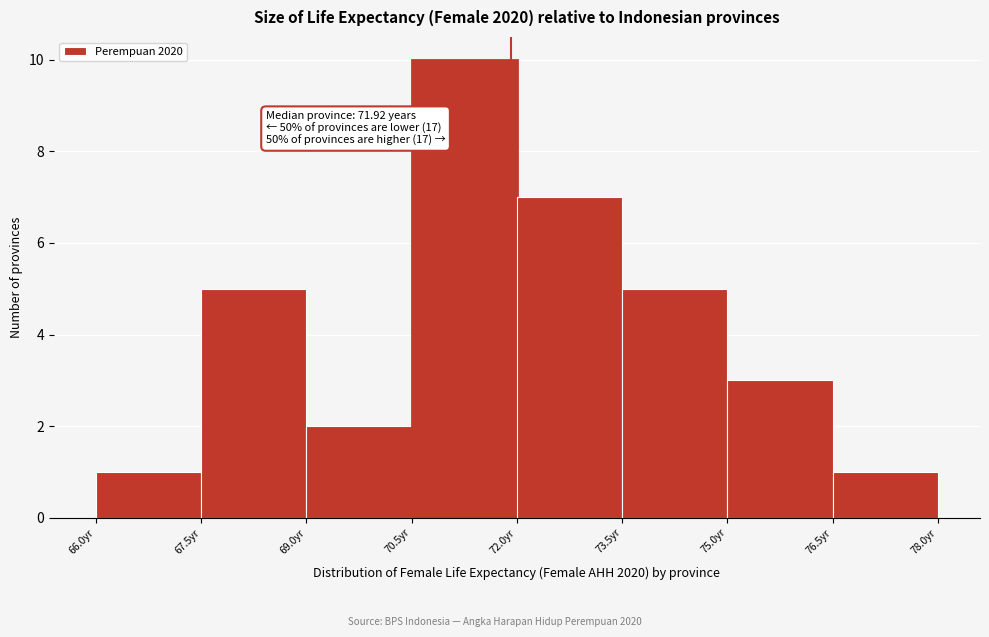

Which range on the x-axis has the tallest bar?

70.5 to 72.0